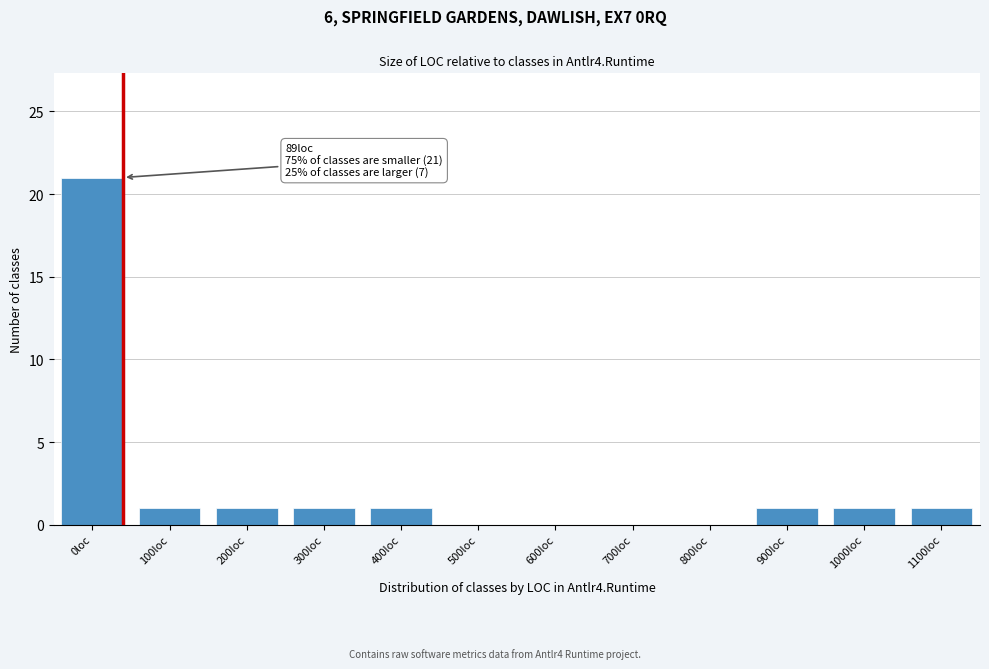

Reading right to left, transcribe all the data shown in this chart.

1100loc=1	1000loc=1	900loc=1	800loc=0	700loc=0	600loc=0	500loc=0	400loc=1	300loc=1	200loc=1	100loc=1	0loc=21